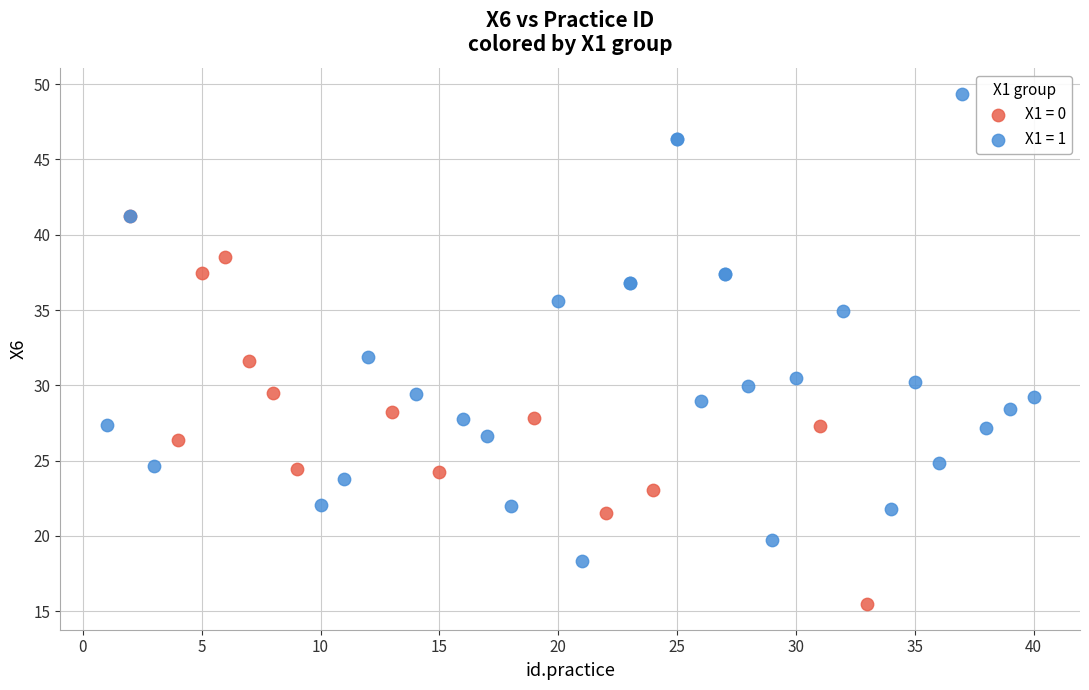

Which series reaches the minimum Y coordinate?

X1 = 0